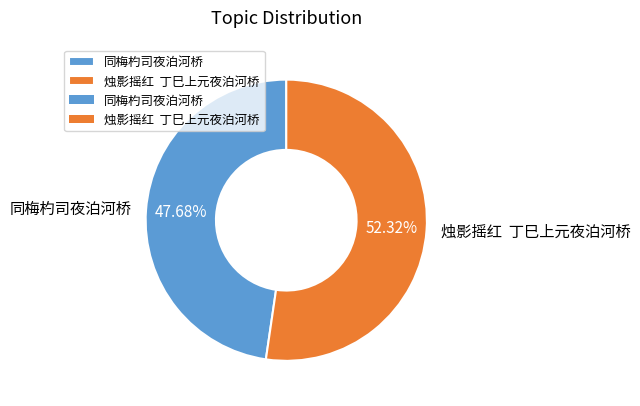

How many segments does this pie chart have?

2